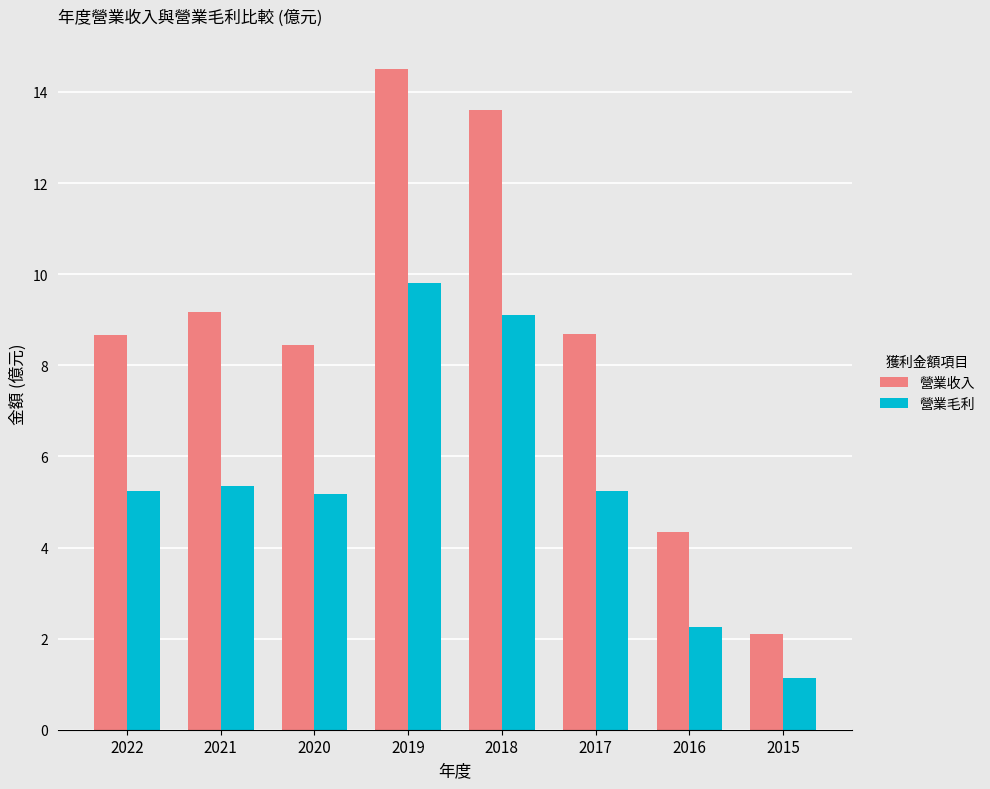

What is the total value across all series at 2019?

24.3